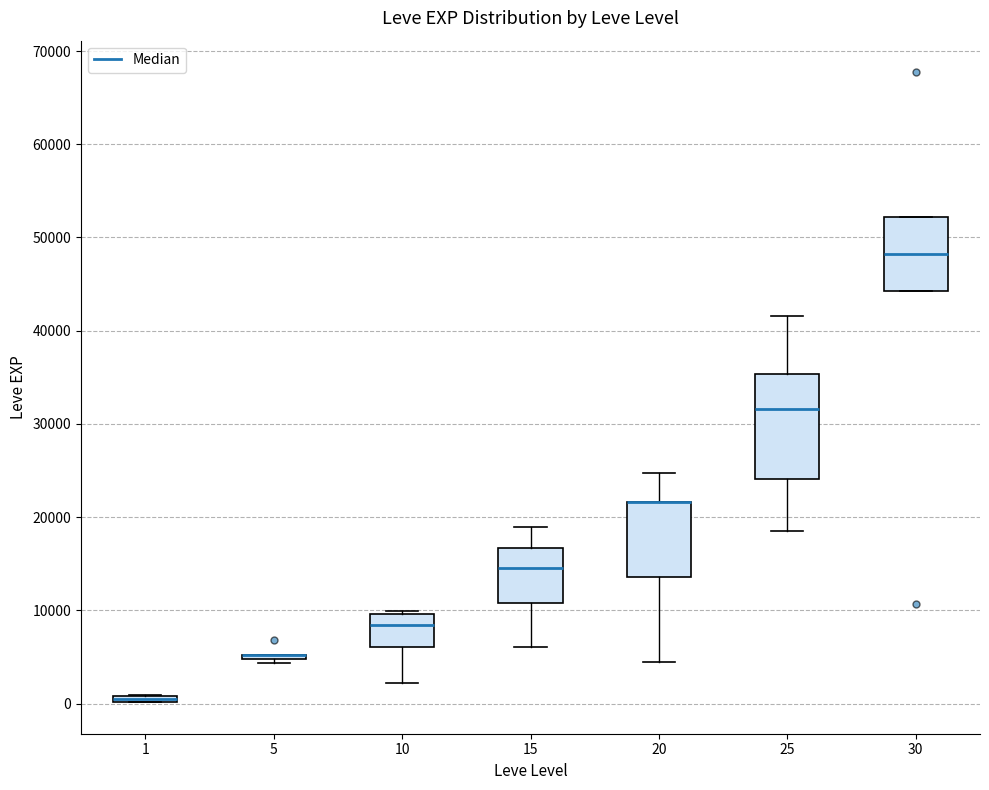

Which box is the tallest, from its lower edge to its upper edge?

25